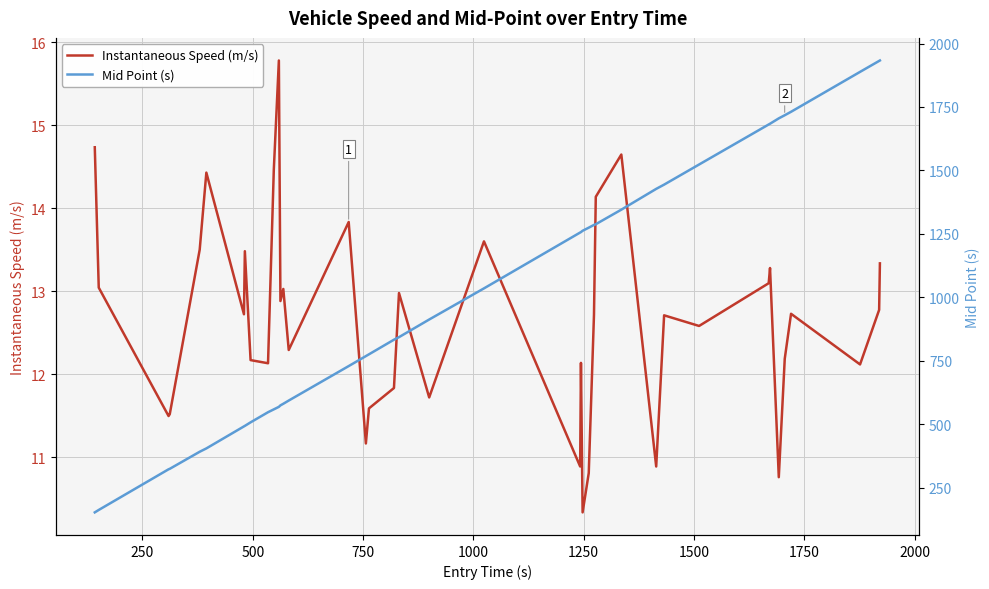

True or false: Instantaneous Speed (m/s) and Mid Point (s) cross at least once.

False